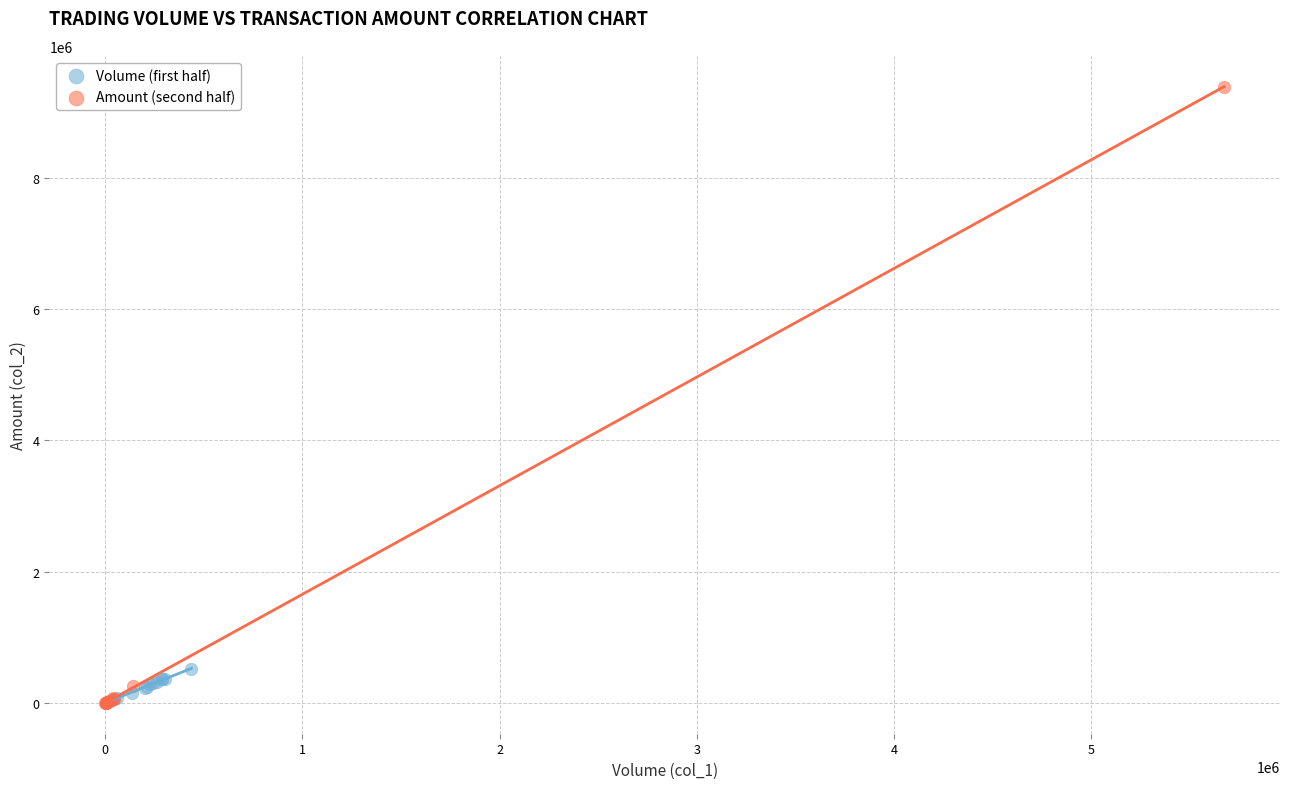

Which series reaches the maximum Y coordinate?

Amount (second half)